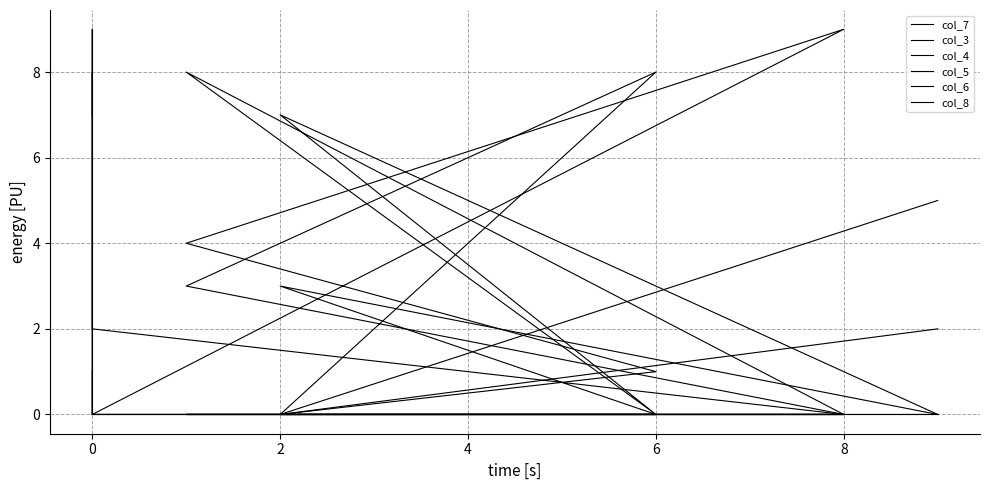

Which series ends up on top after the final intersection of col_5 and col_8?

col_5